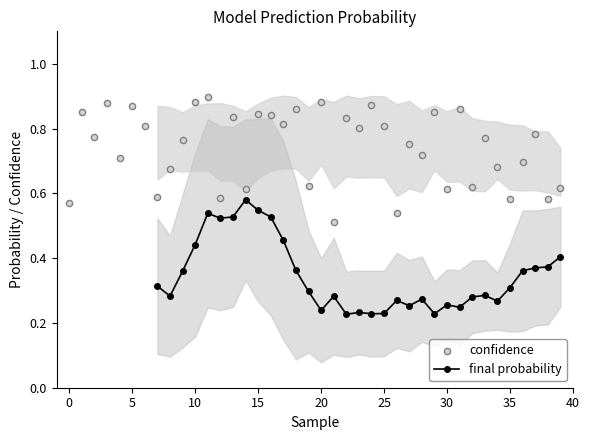

Which series has the widest spread of Y values?

confidence